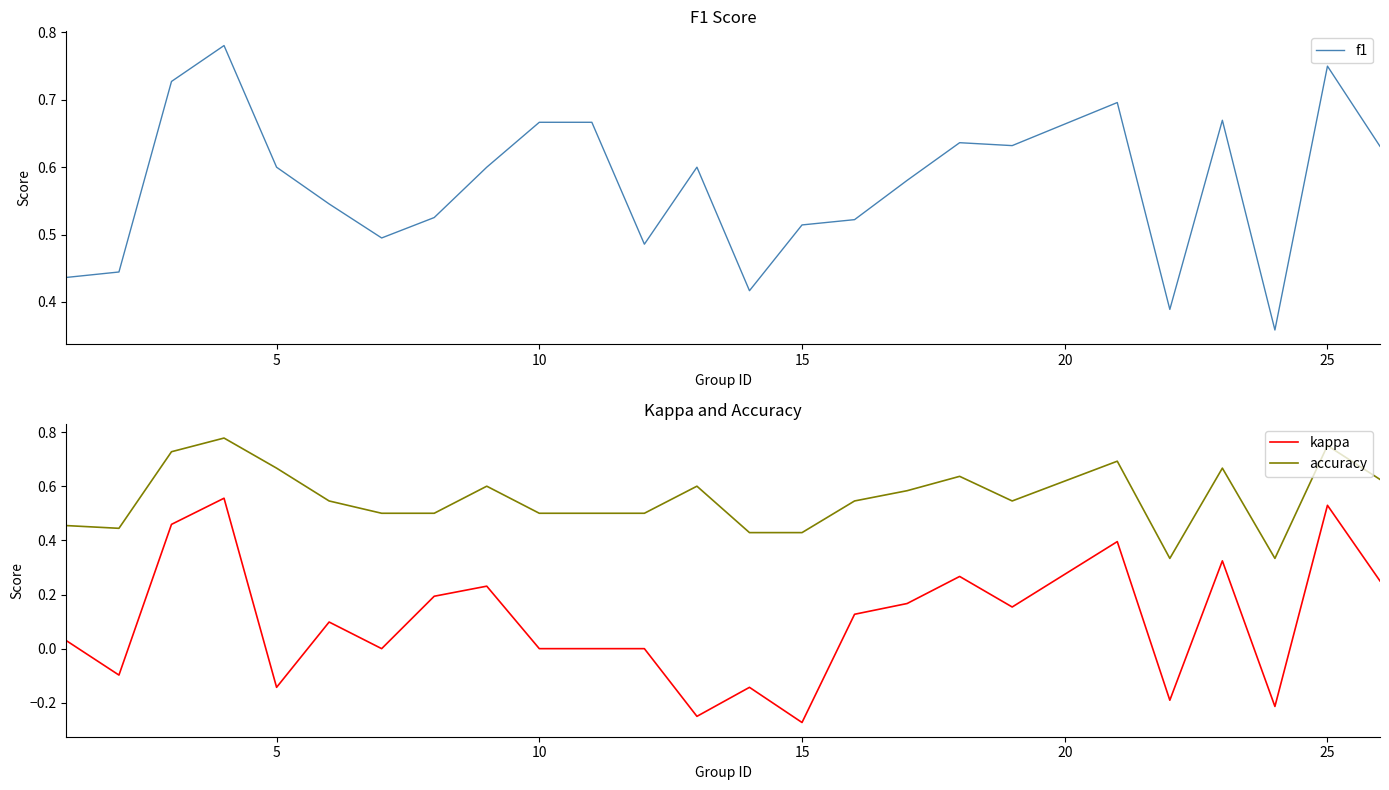

How many lines are shown in the chart?

3